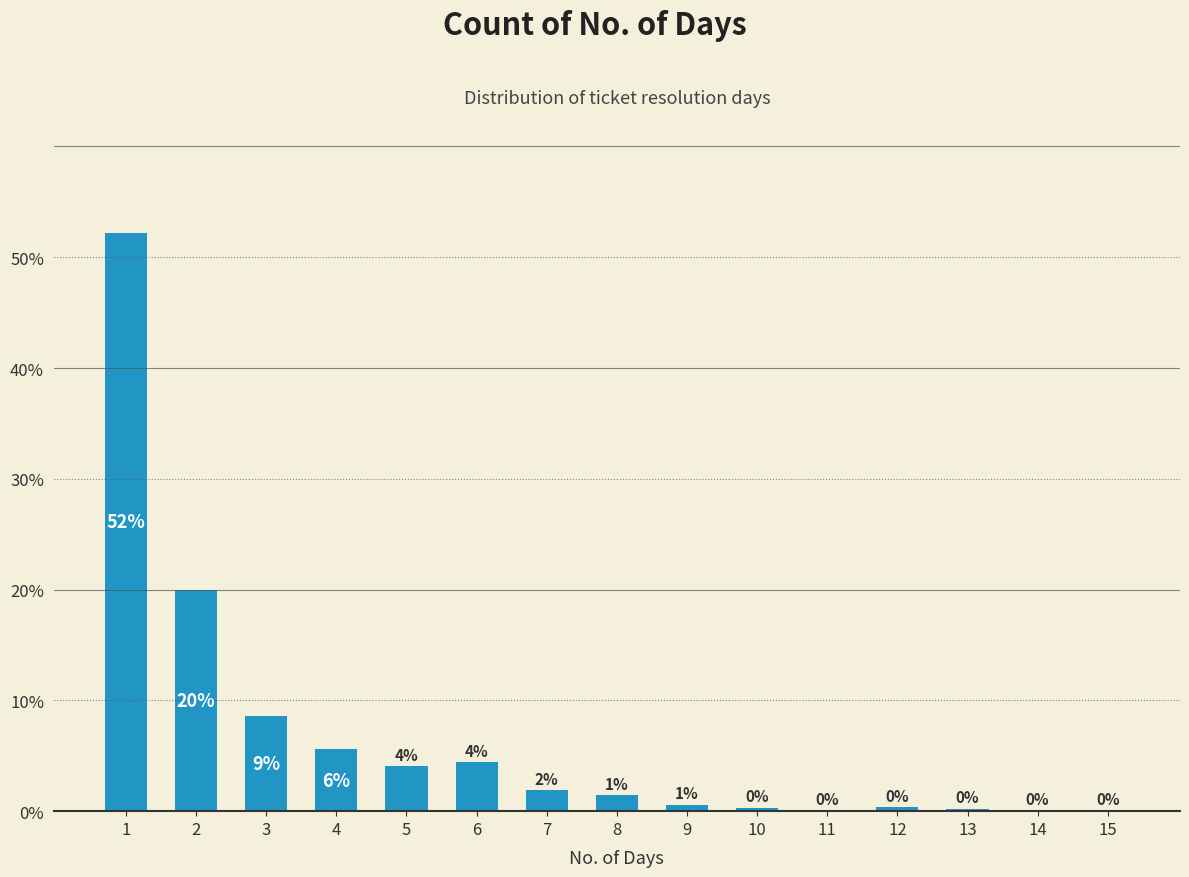

What is the difference between the values at 9 and 1?

51.6